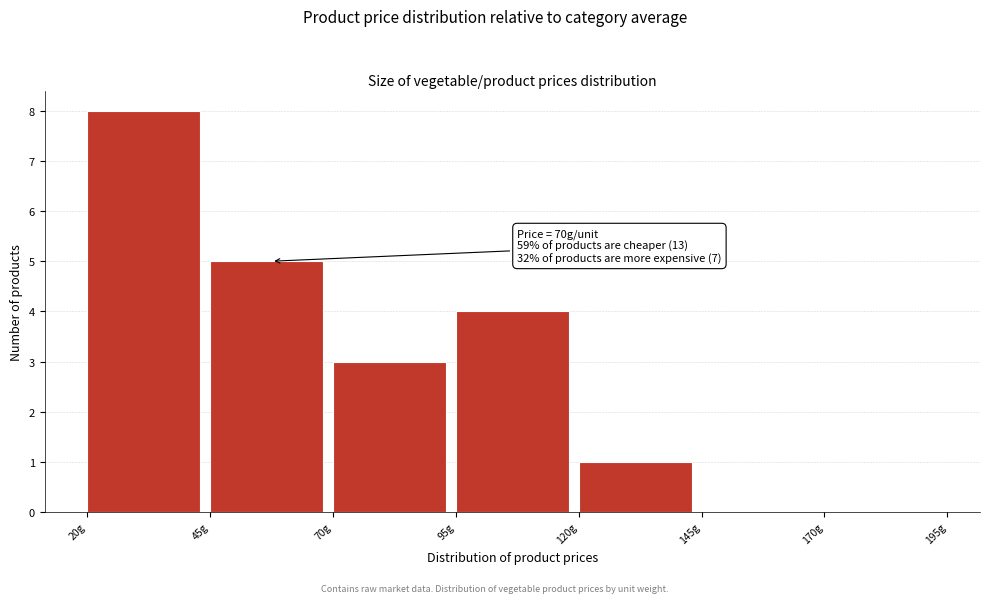

Which range on the x-axis has the tallest bar?

20 to 45